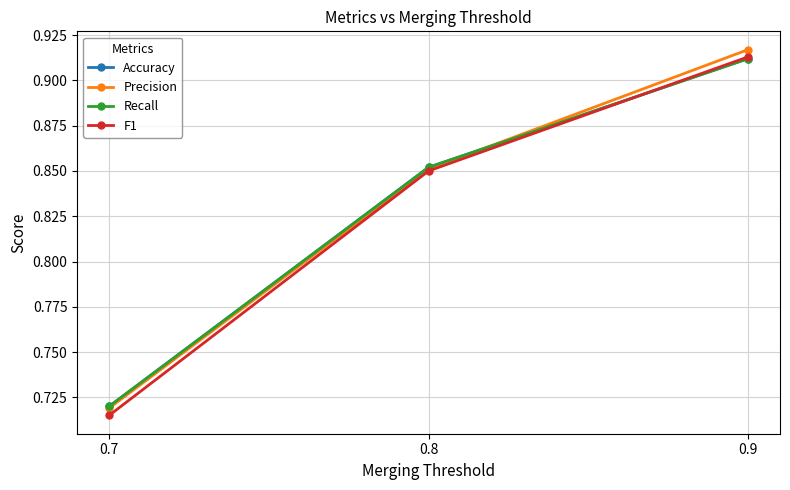

Between 0.7 and 0.9, which series saw the biggest shift?

Precision